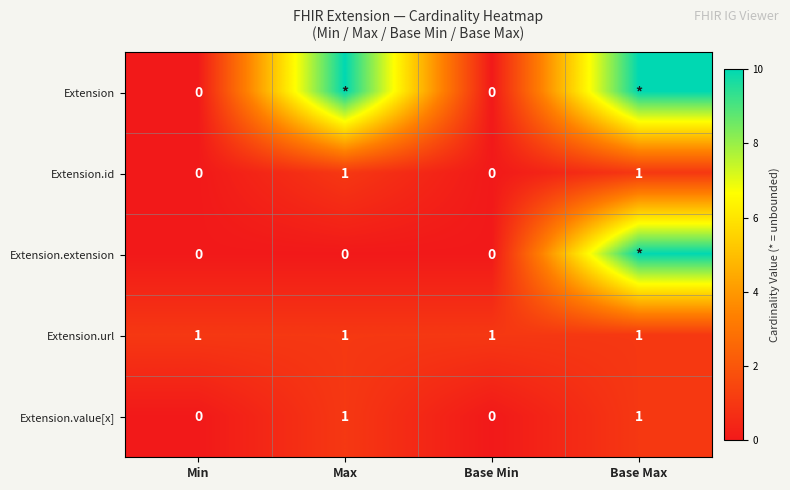

What is the total value across all series at Base Min?

1